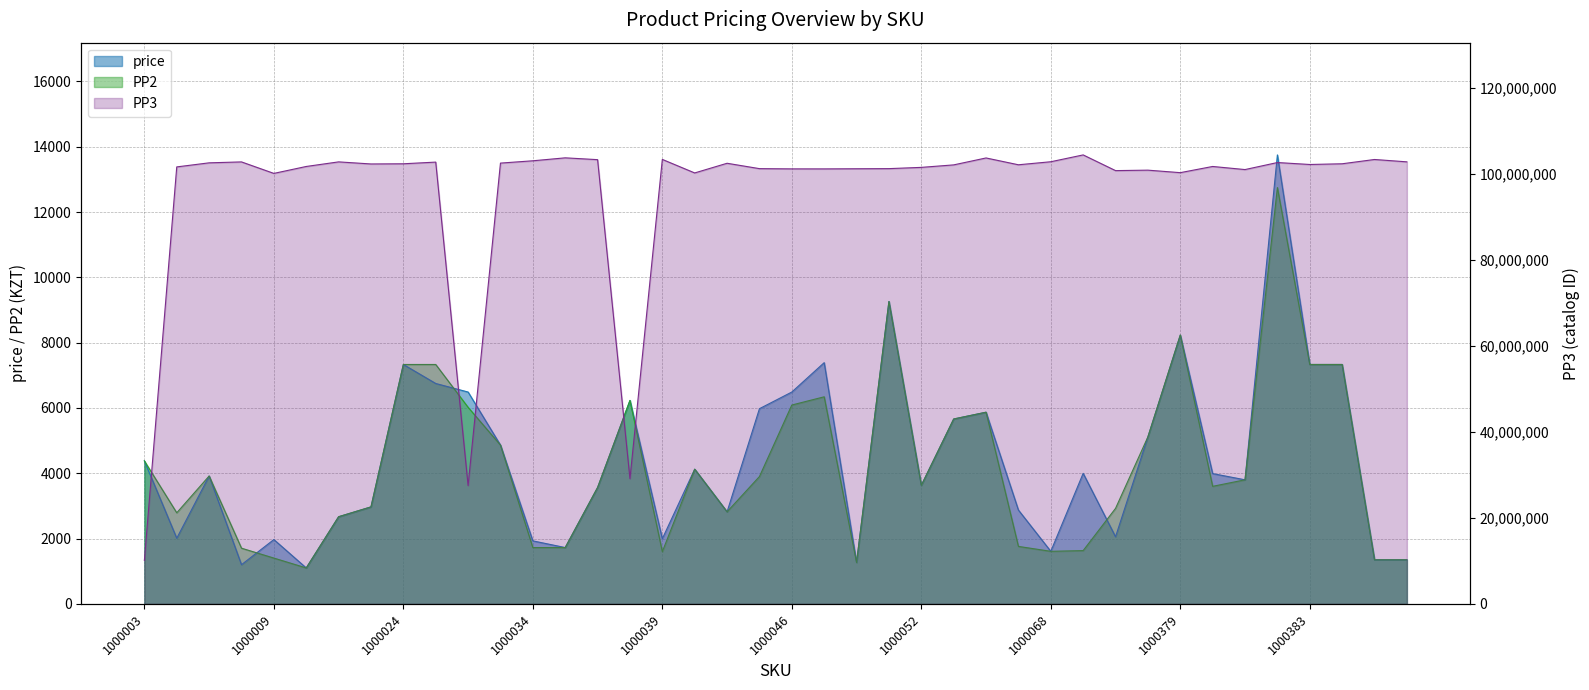

Where does the PP2 series first go above 3800?

1000003